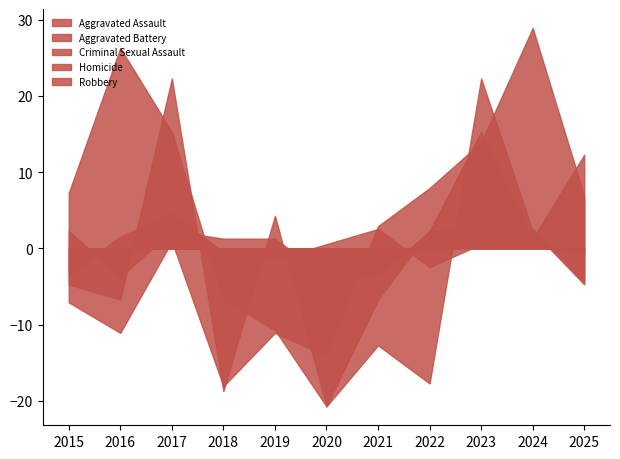

Is the value of Aggravated Battery at 2022 greater than the value of Criminal Sexual Assault at 2023?

Yes